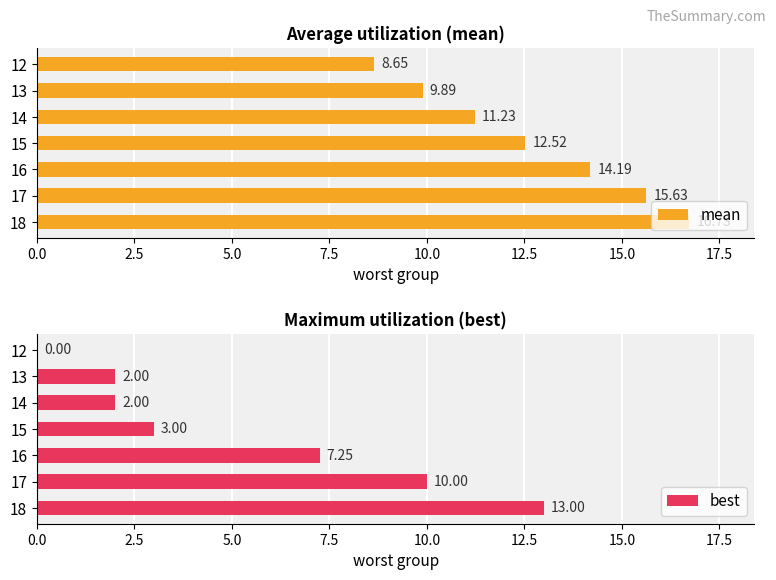

What is the sum of all best values?

37.2